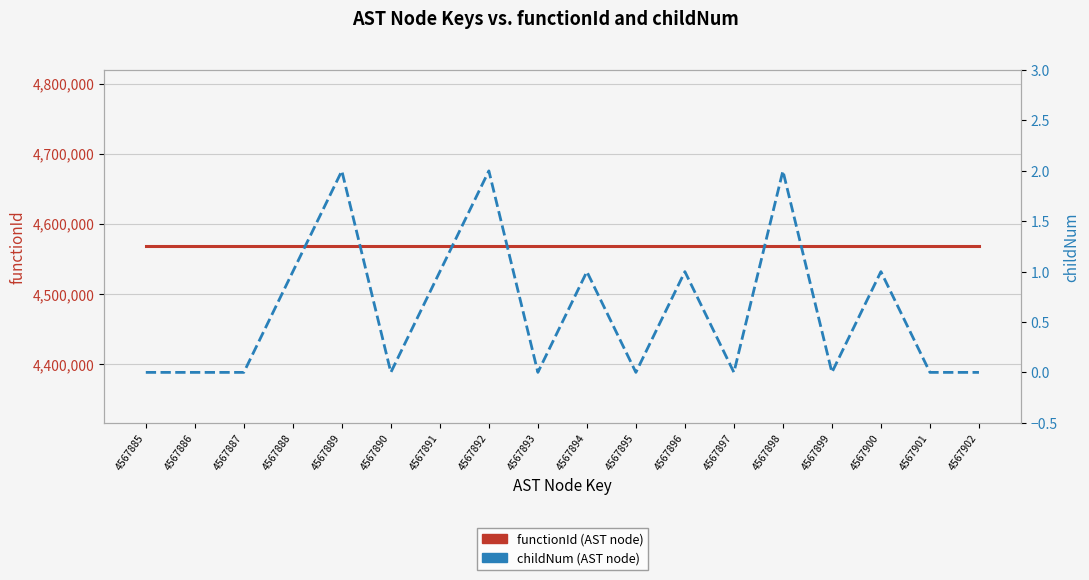

The value of functionId (AST node) at 4567886 is 6487298. True or false?

False